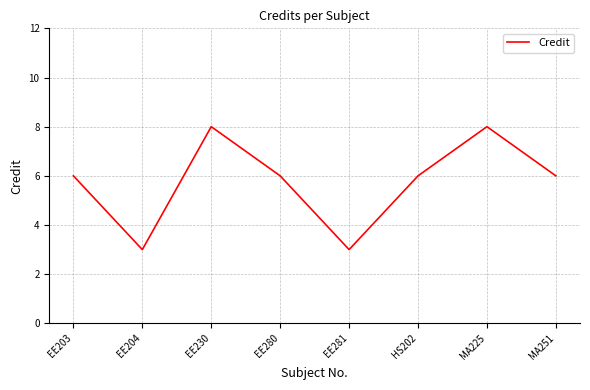

Is it true that the value at MA225 is 4?

False